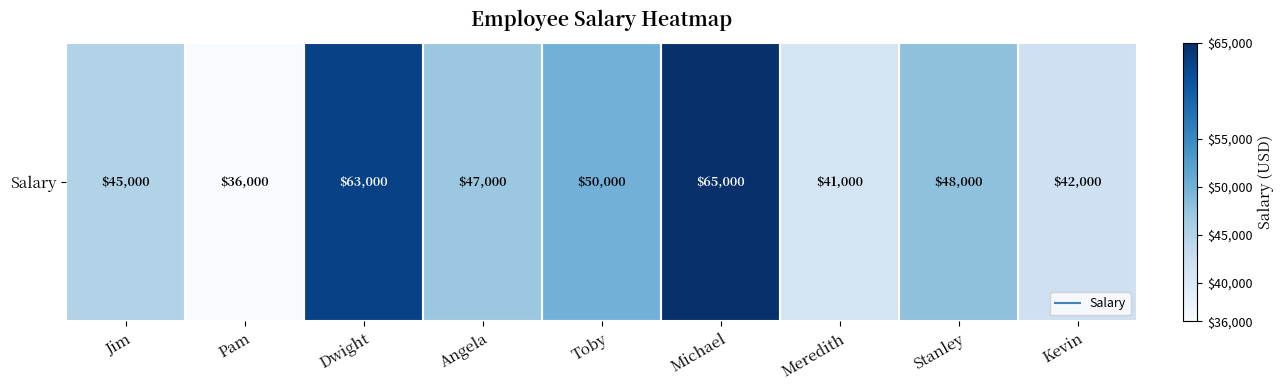

Rank the categories by value from highest to lowest.

Michael, Dwight, Toby, Stanley, Angela, Jim, Kevin, Meredith, Pam